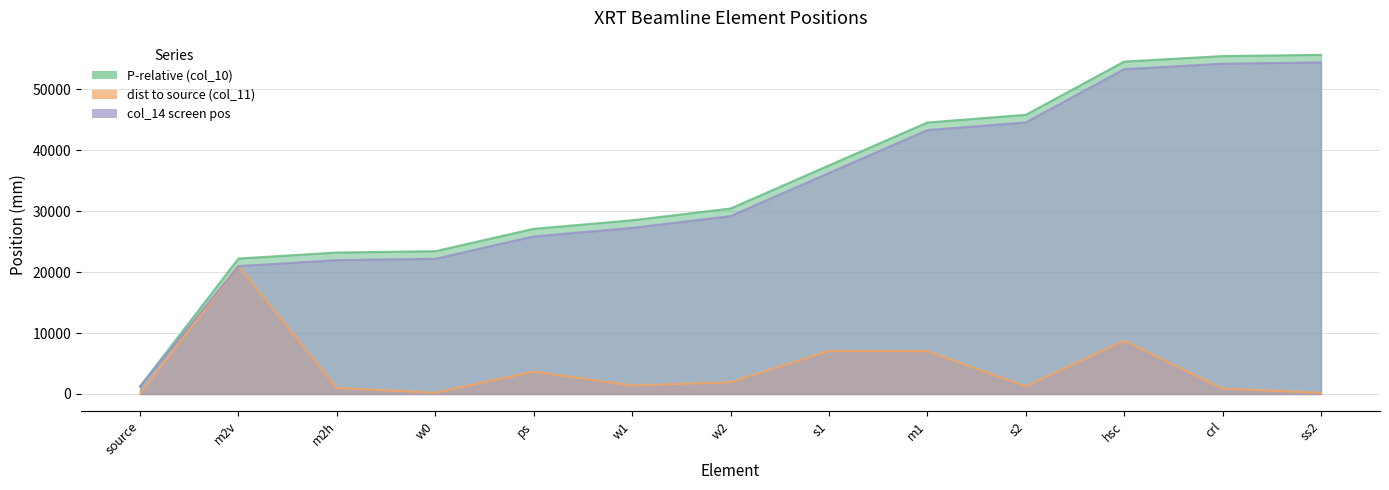

At ss2, list the series in order from largest to smallest.

P-relative (col_10), col_14 screen pos, dist to source (col_11)